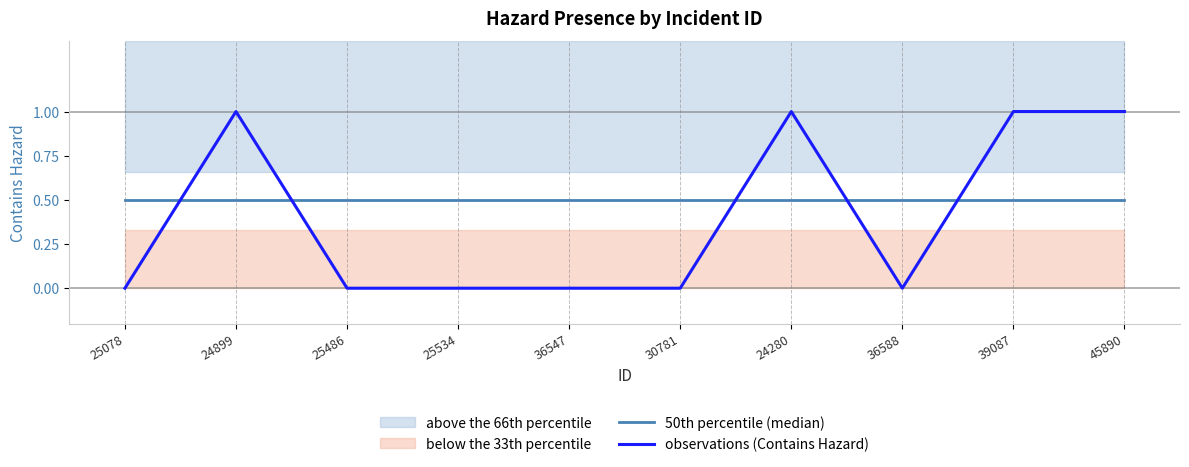

What is the total value across all series at 36547?

0.5